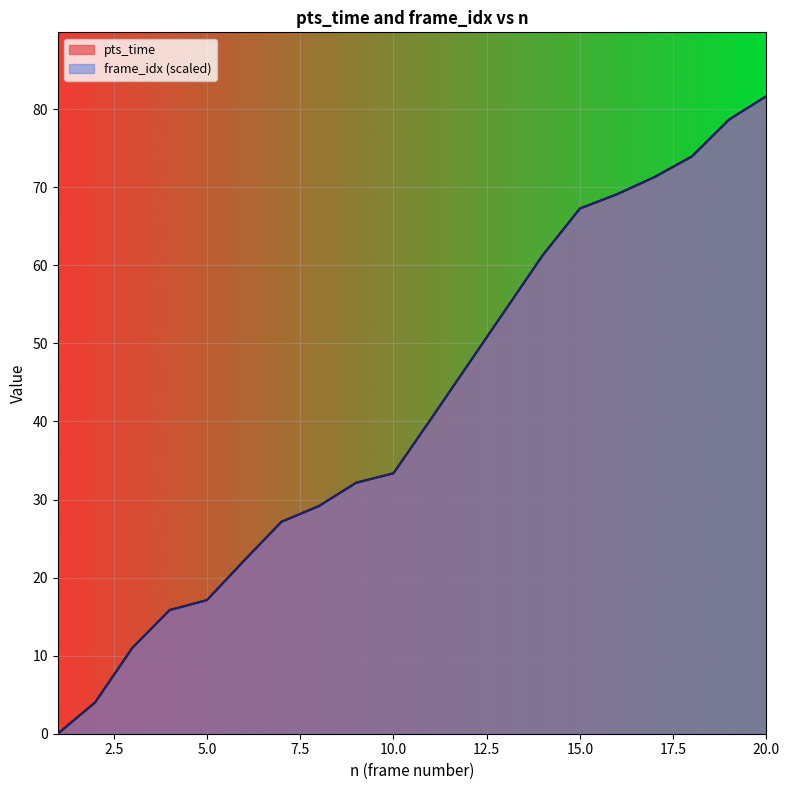

At which label does frame_idx first exceed 40?

11